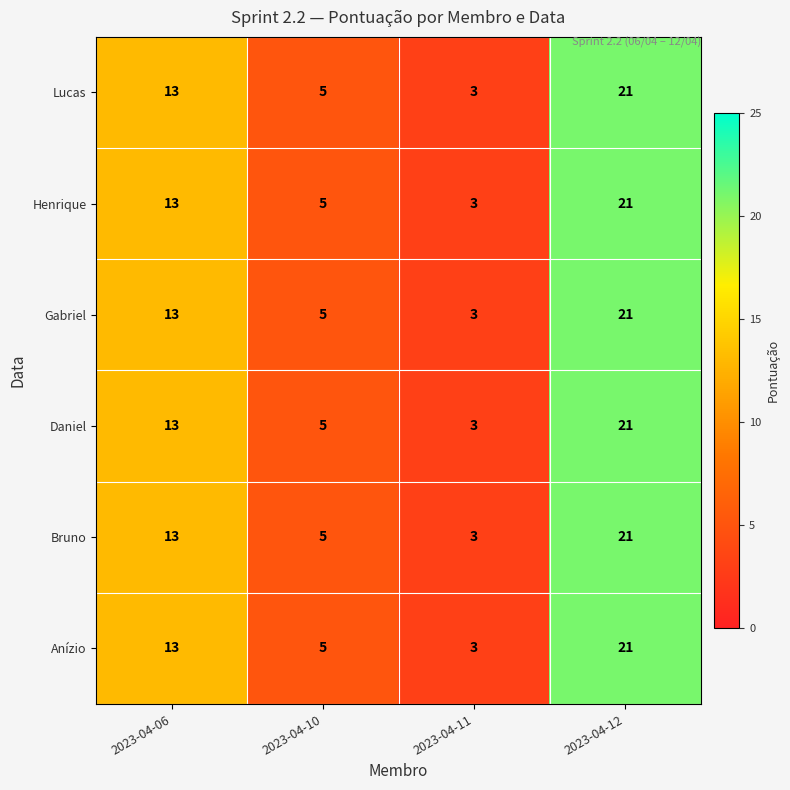

Reading left to right, transcribe all the data shown in this chart.

Lucas: 13	5	3	21
Henrique: 13	5	3	21
Gabriel: 13	5	3	21
Daniel: 13	5	3	21
Bruno: 13	5	3	21
Anízio: 13	5	3	21